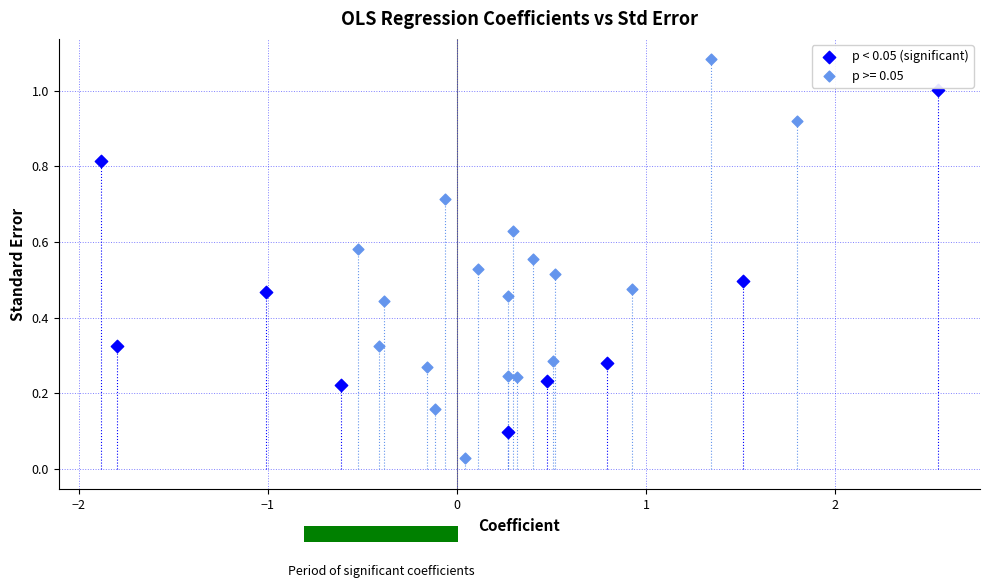

Which series has the largest Y range (max minus min)?

p >= 0.05